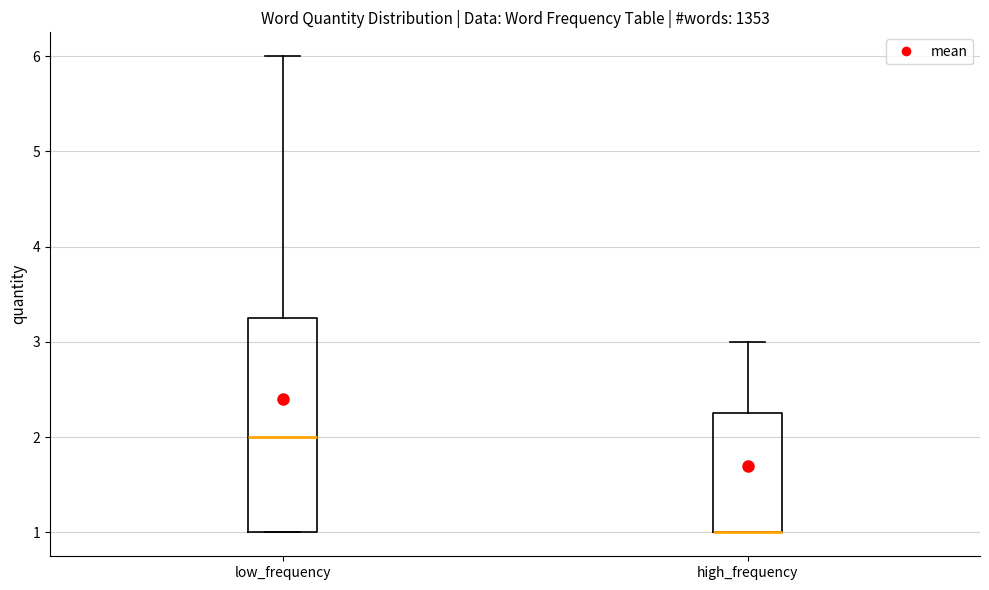

Comparing the boxes themselves (not the whiskers), which one is the tallest?

low_frequency